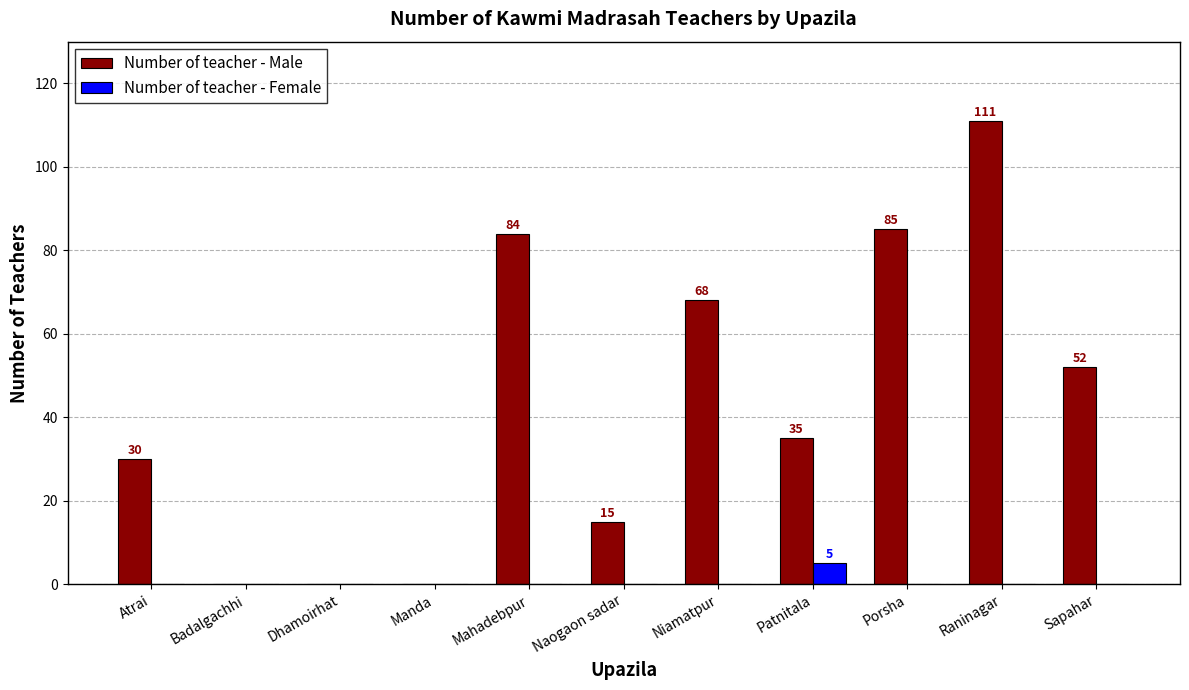

What is the maximum value for Number of teacher - Male?

111